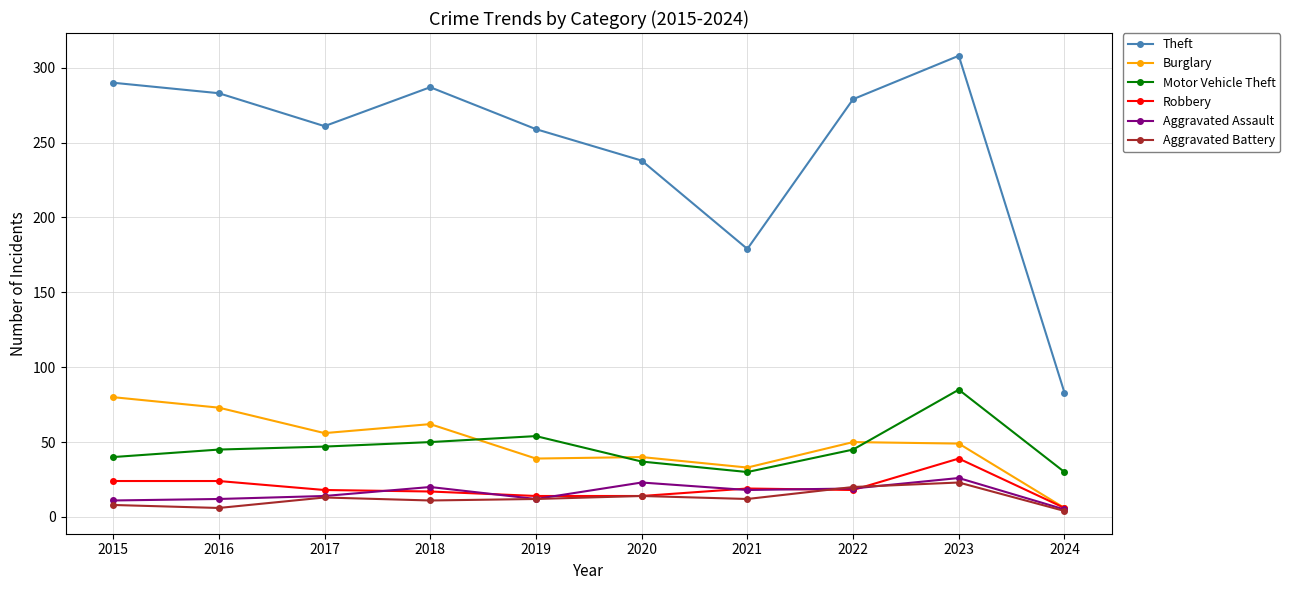

What is the total value across all series at 2023?

530